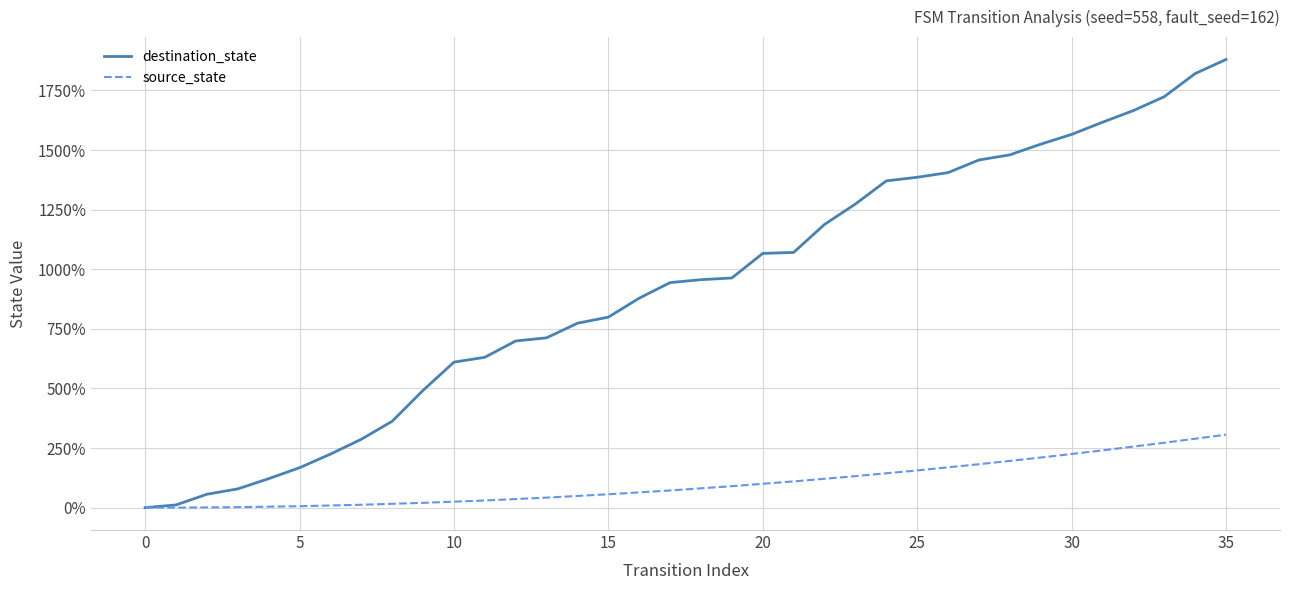

Does the chart have visible grid lines?

Yes